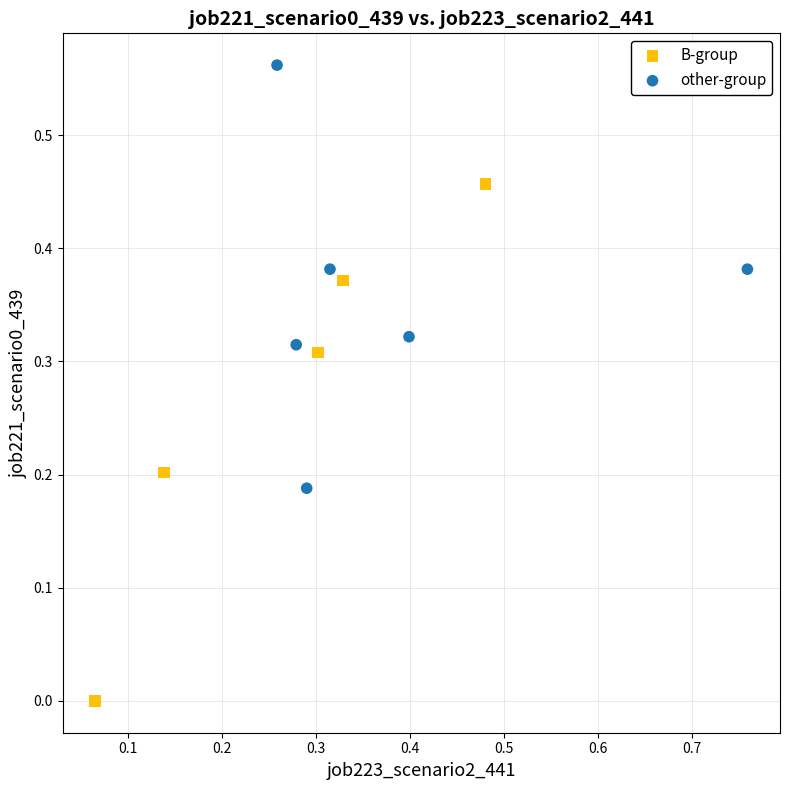

Which series reaches the minimum Y coordinate?

B-group